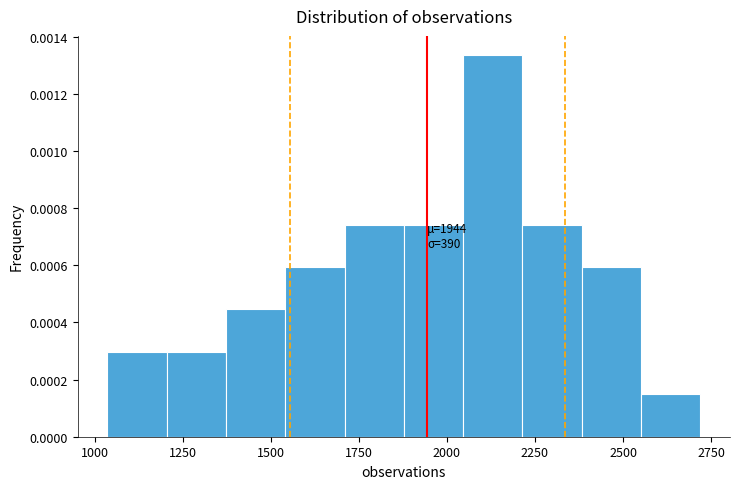

Around what value on the x-axis is the tallest bar? Give the approximate position of its centre, as read against the axis.

2150